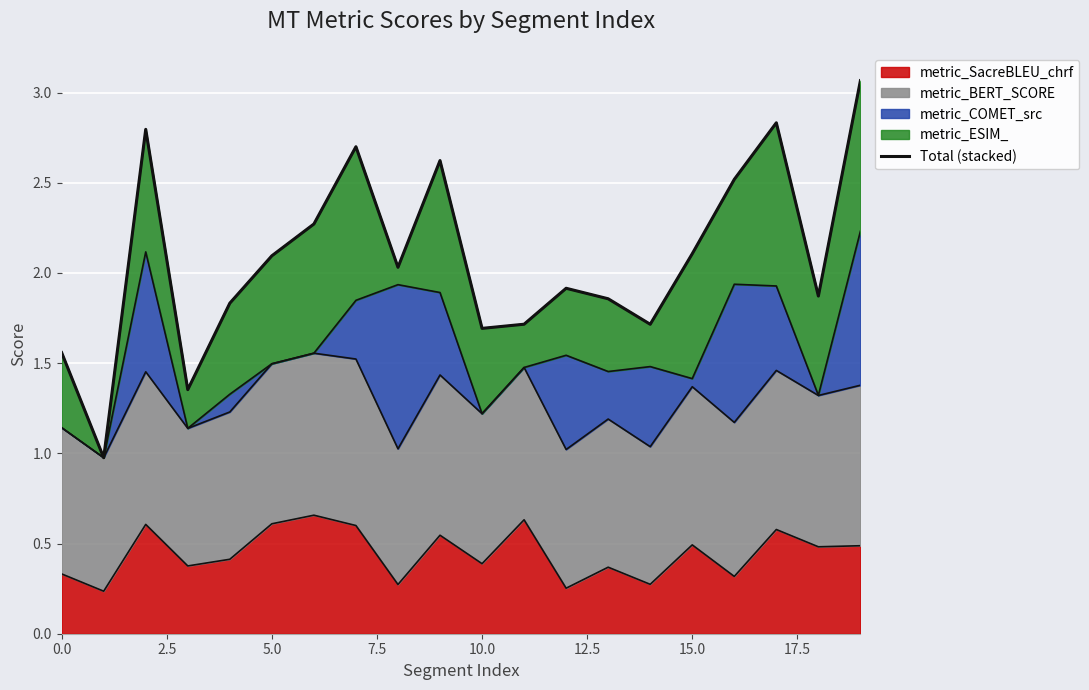

What is the value of the 4th point from the left?

1.4